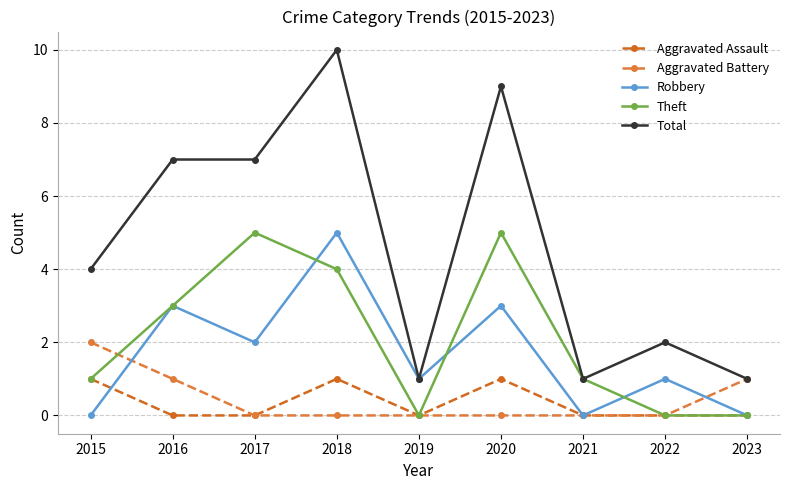

Rank the series by their maximum value, from lowest to highest.

Aggravated Assault, Aggravated Battery, Robbery, Theft, Total